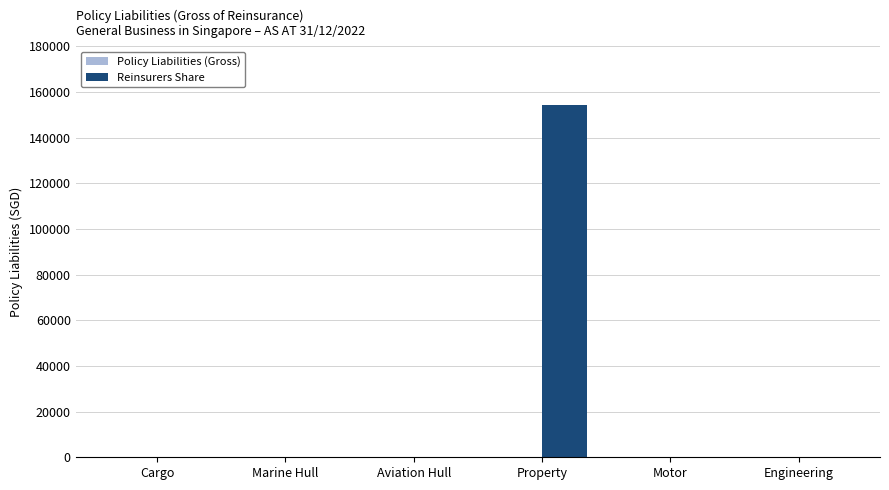

What is the greatest value displayed?

154116